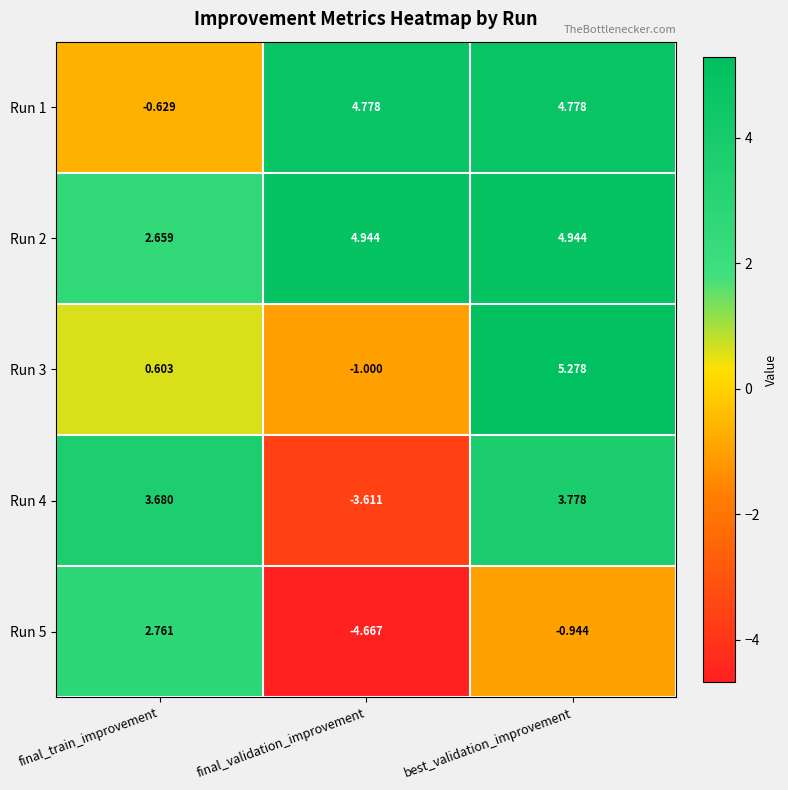

Is the value of Run 4 at final_train_improvement greater than the value of Run 3 at best_validation_improvement?

No